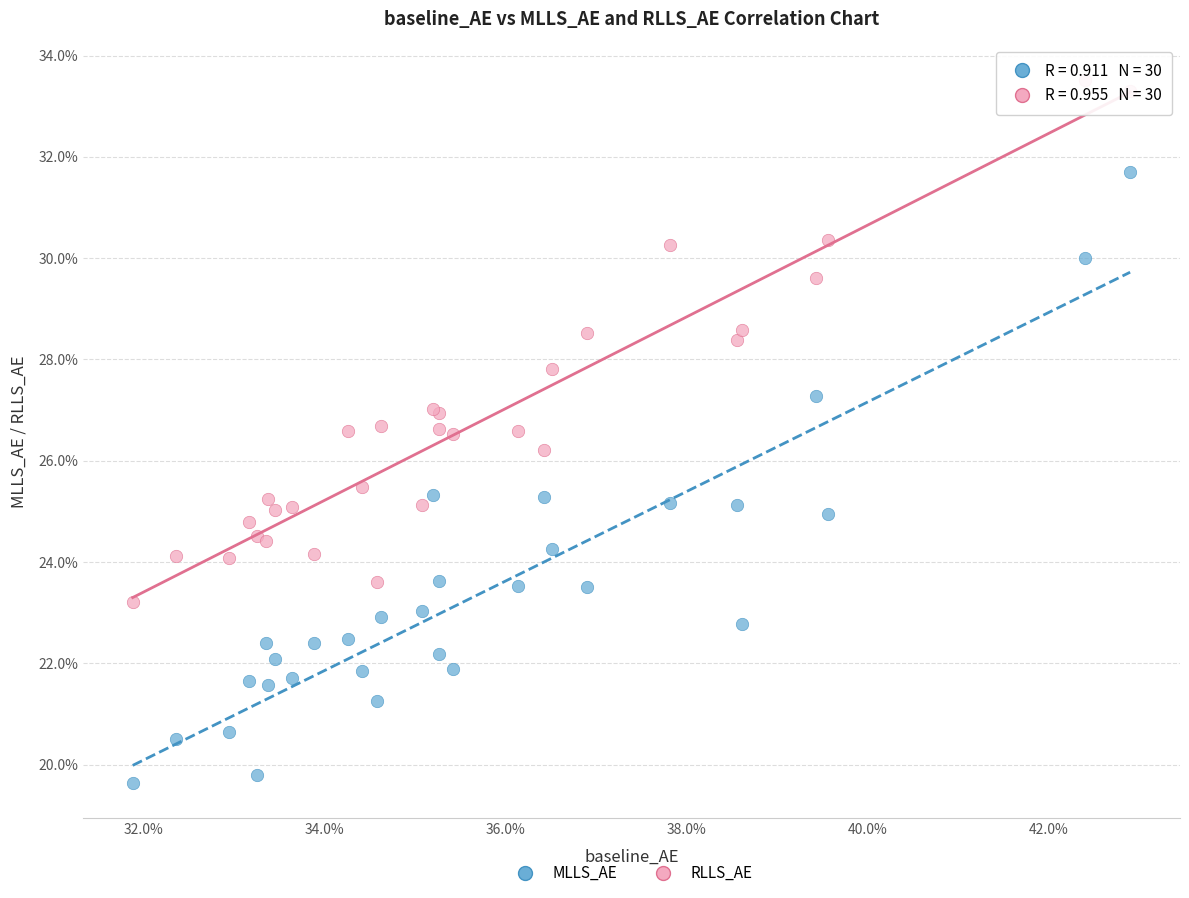

Which series reaches the minimum Y coordinate?

MLLS_AE